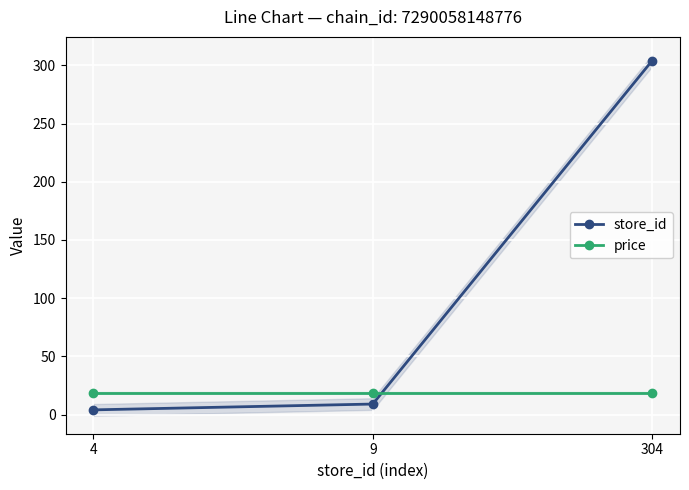

Reading left to right, extract all data points from this chart.

store_id: 4.0	9.0	304.0
price: 18.9	18.9	18.9